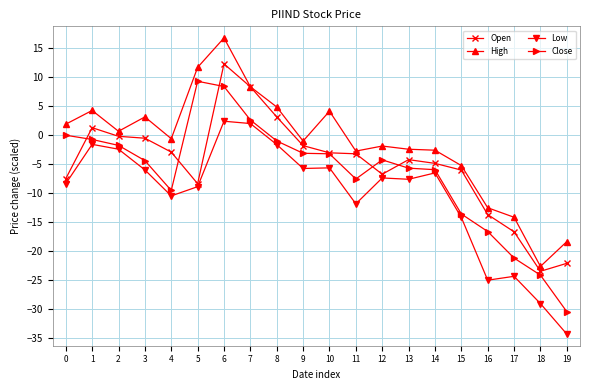

At which category does Close reach its first local valley?

4